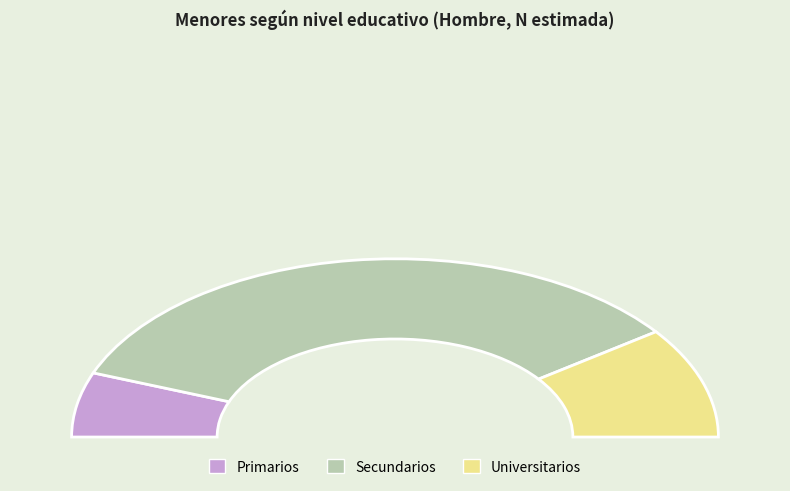

Does Secundarios represent more than half of the total?

Yes